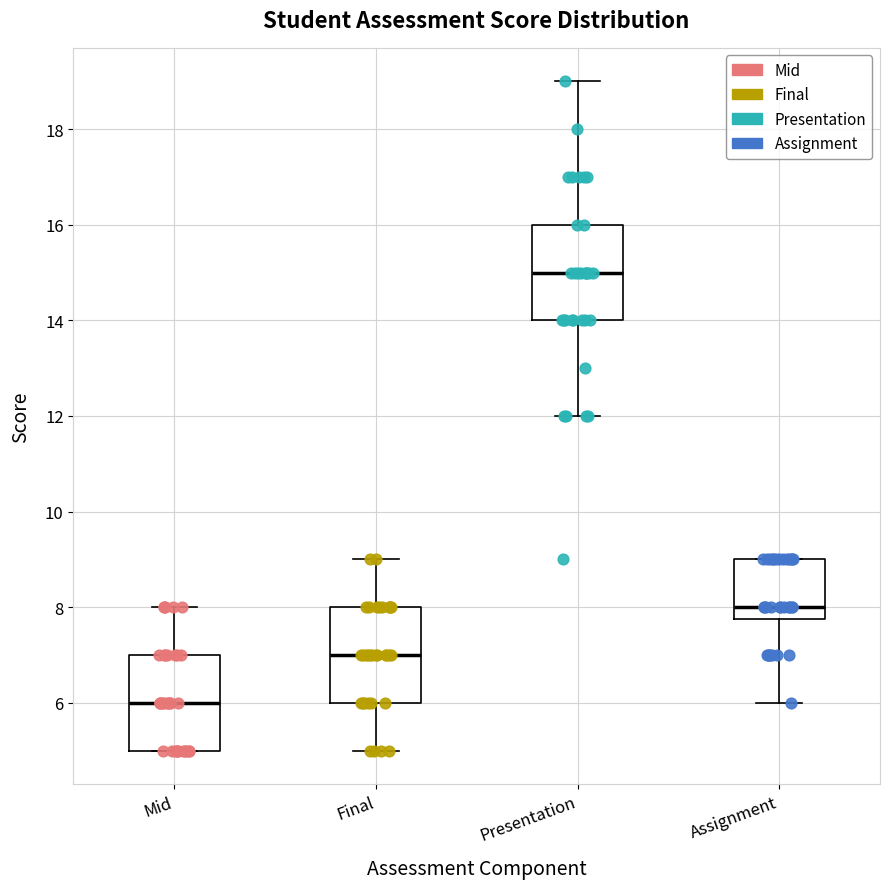

Reading left to right, transcribe this box plot: for each box, give where its median line is, the range the box spans, and where its two whiskers end, as read against the y-axis. The values are not printed on the chart, so give them approximately, as read against the axis.

Mid: median 6.0, box 5.0 to 7.0, whiskers 5.0 to 8.0
Final: median 7.0, box 6.0 to 8.0, whiskers 5.0 to 9.0
Presentation: median 15.0, box 14.0 to 16.0, whiskers 12.0 to 19.0
Assignment: median 8.0, box 7.8 to 9.0, whiskers 6.0 to 9.0